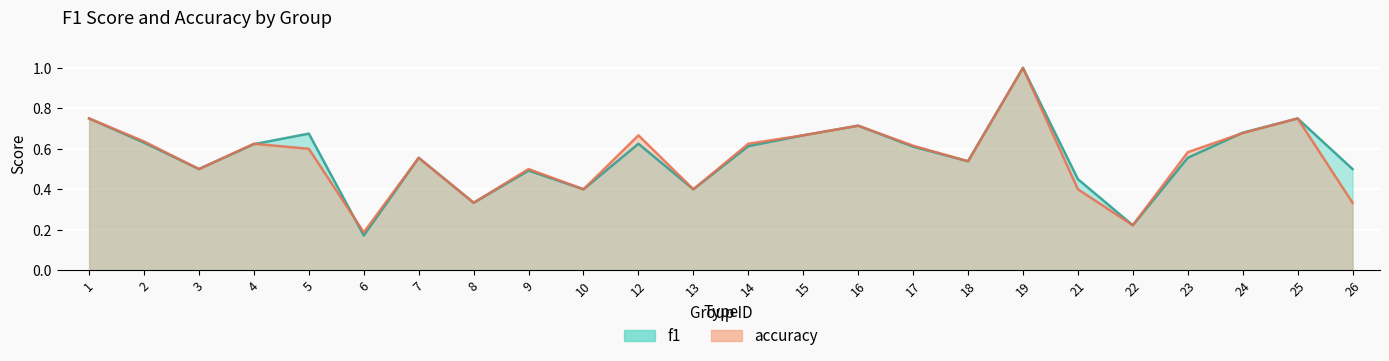

At which category is the sum across all series the highest?

19